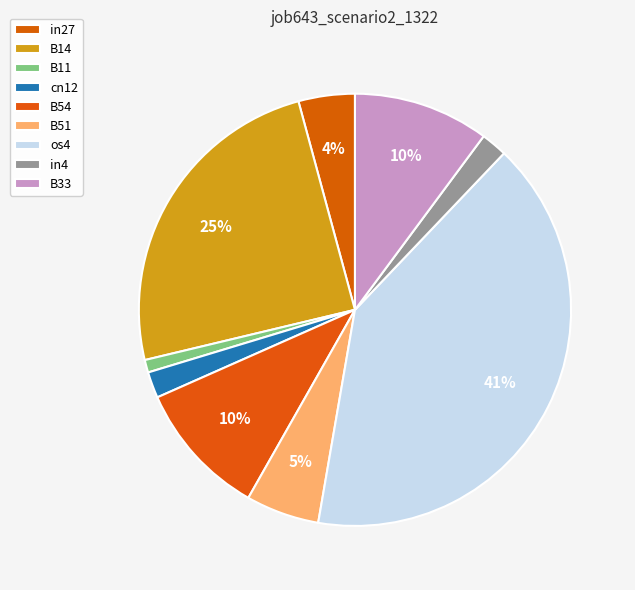

What is the largest slice in the pie chart?

os4